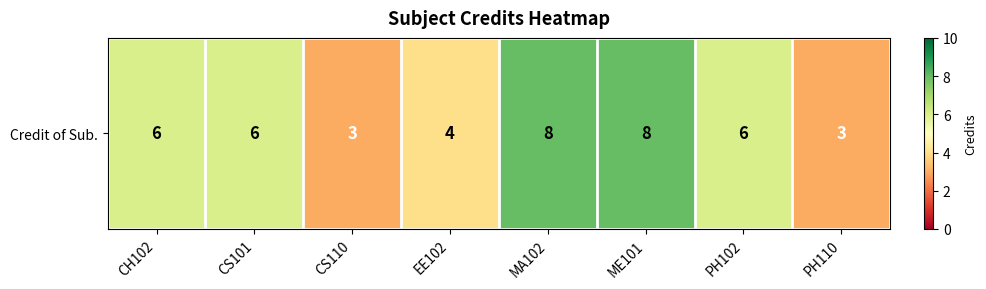

How many values are between 4 and 8?

6